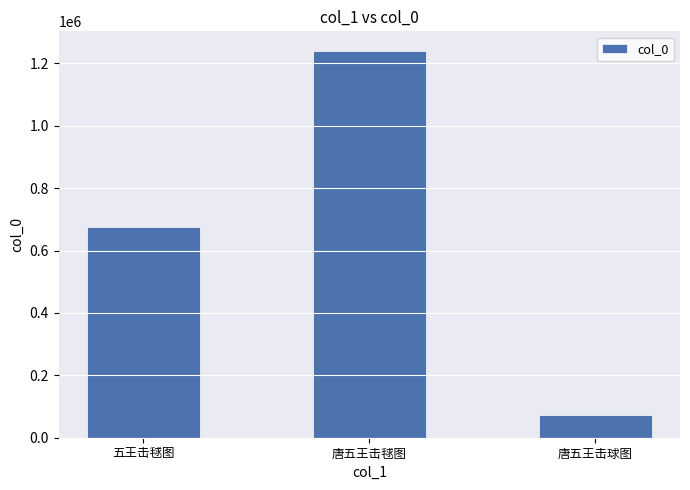

Are the bars grouped side by side (vs. stacked)?

No